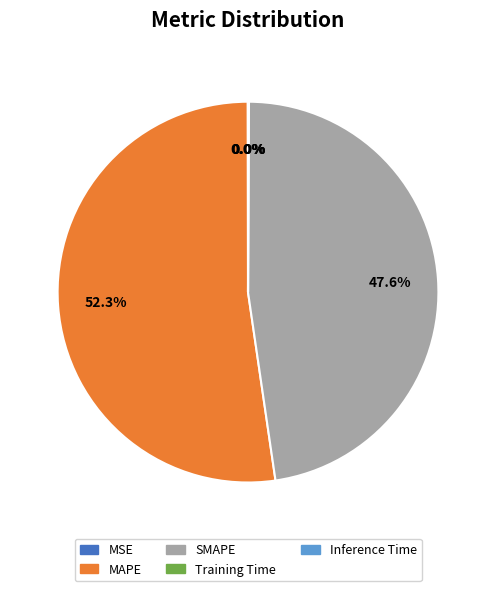

Which category has the biggest portion of the pie?

MAPE